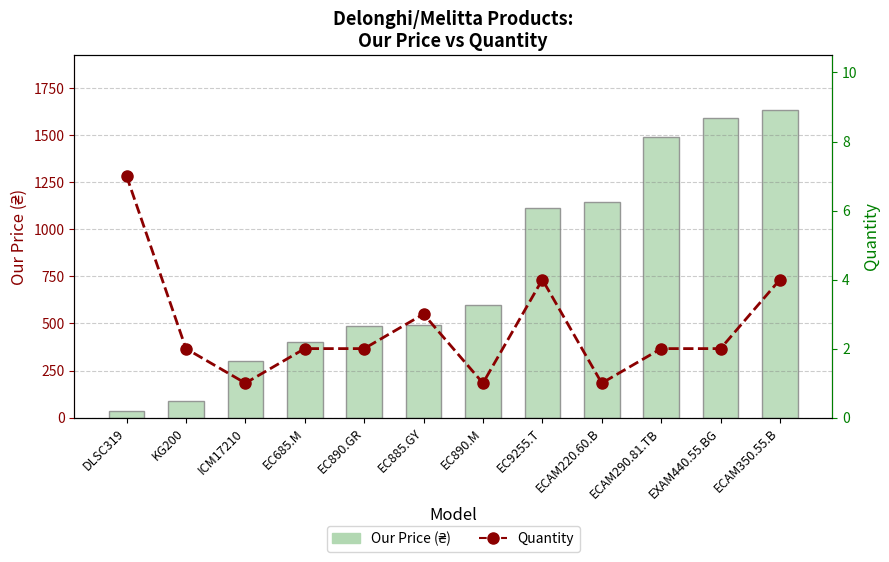

The value of Our Price (₴) at EC885.GY is 662.9. True or false?

False